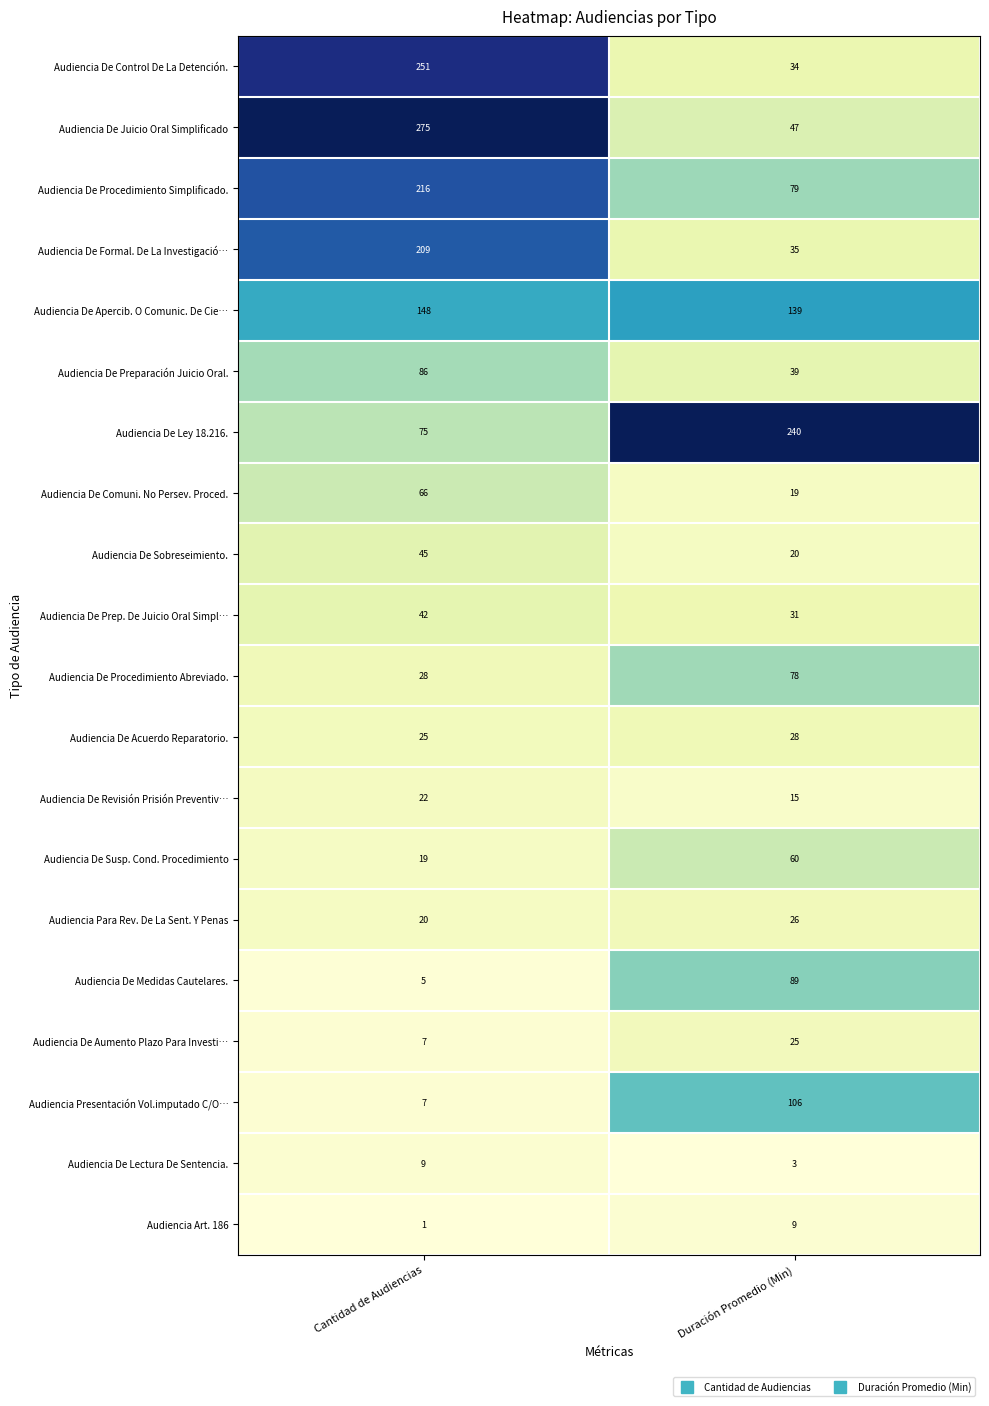

The value of Audiencia De Lectura De Sentencia. at Duración Promedio (Min) is 4. True or false?

False